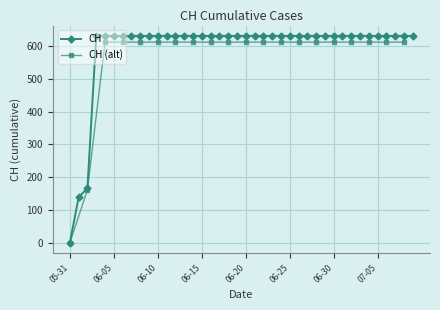

At which label does CH reach its minimum?

05-31